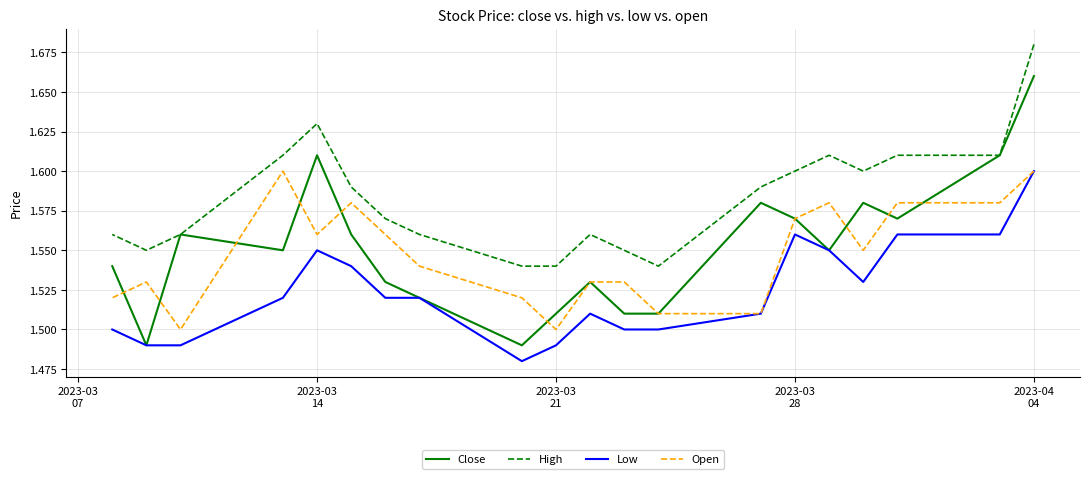

True or false: Low and Close cross at least once.

False